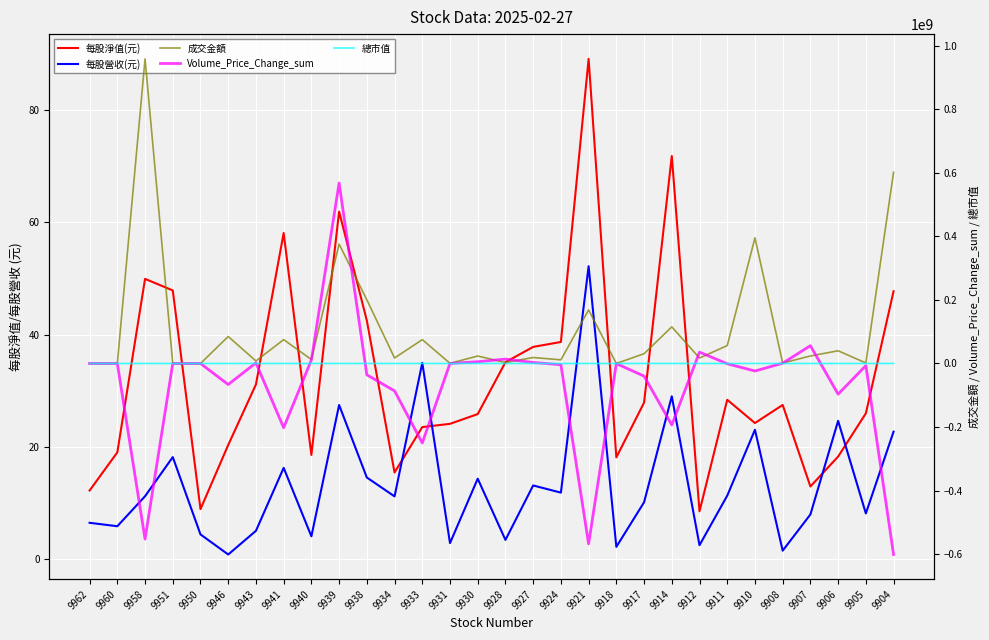

Which series has the widest spread of values?

Volume_Price_Change_sum